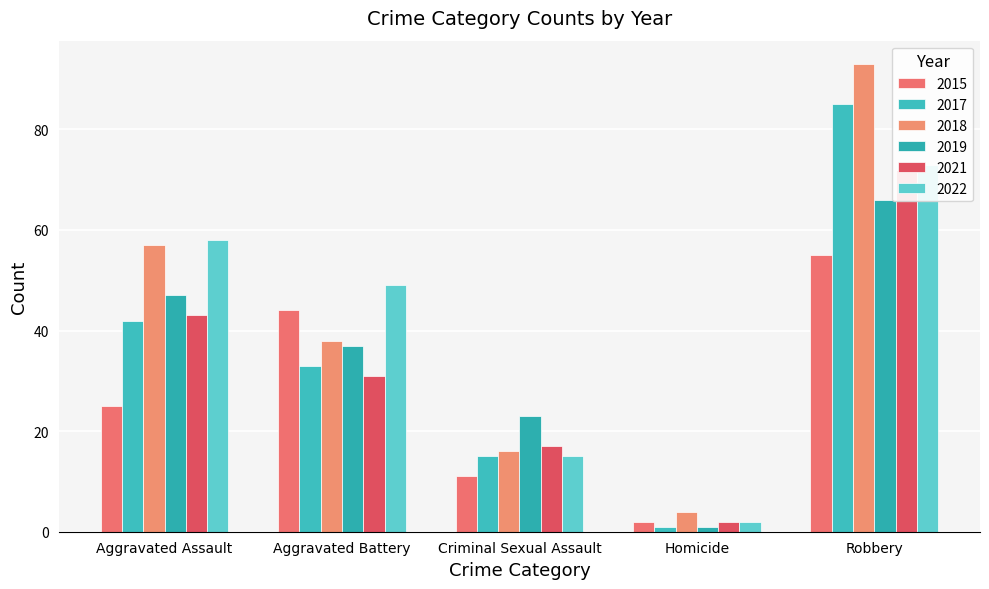

The 2019 series shows 0 at Homicide. True or false?

False